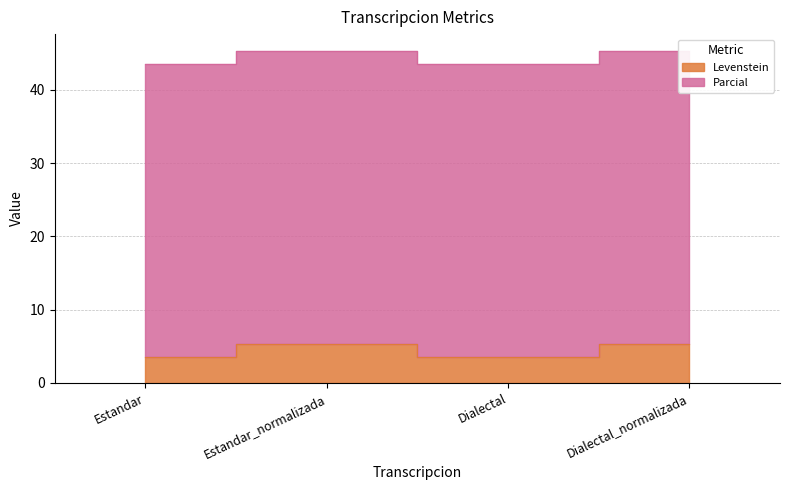

What is the change in value from Estandar to Estandar_normalizada?

+1.8